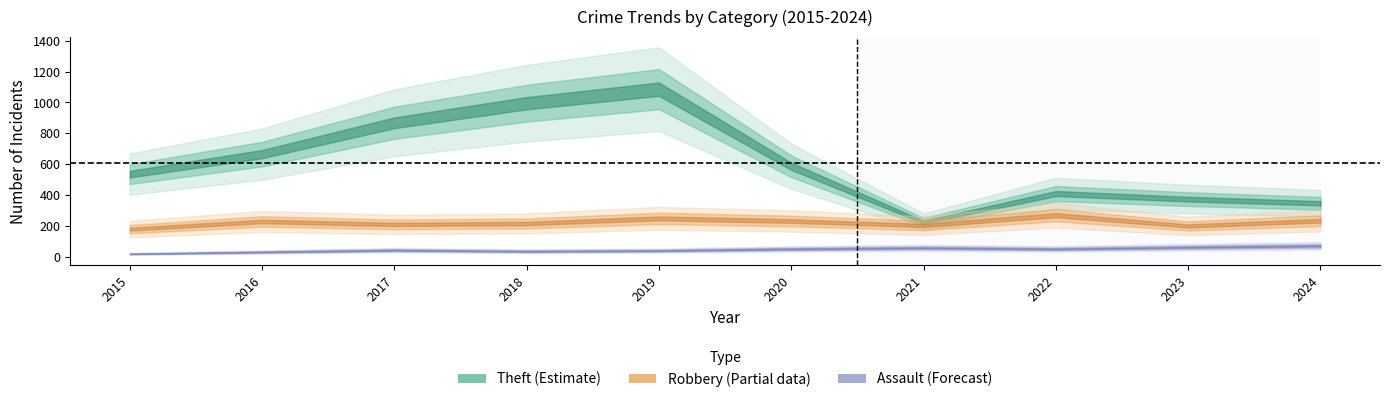

What is the spread (max minus min) of values at 2018?

960